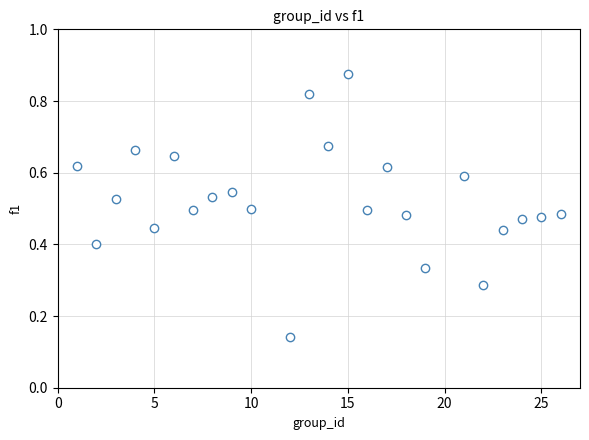

What is the range of X values (max minus min)?

25.0